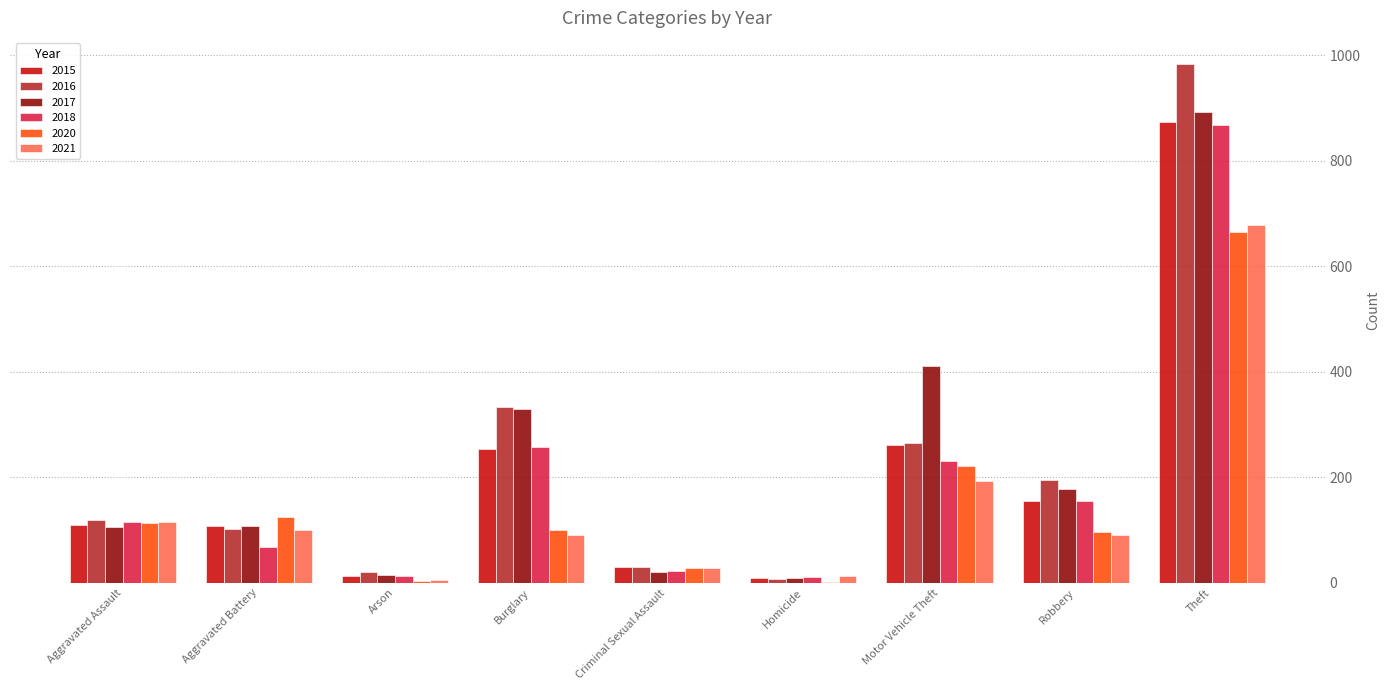

What is the sum of all 2015 values?

1812